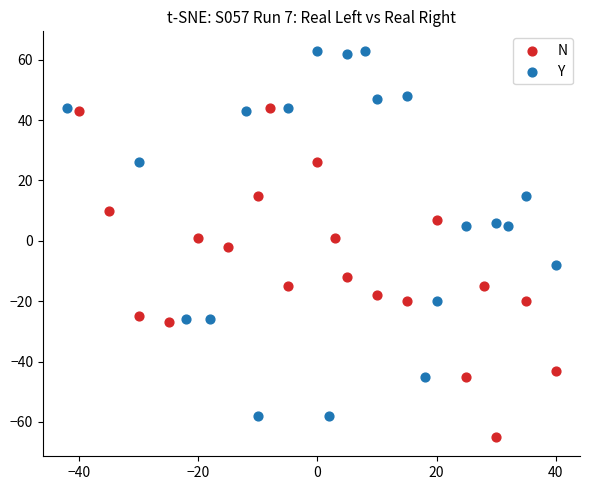

Which series has the widest spread of Y values?

Y